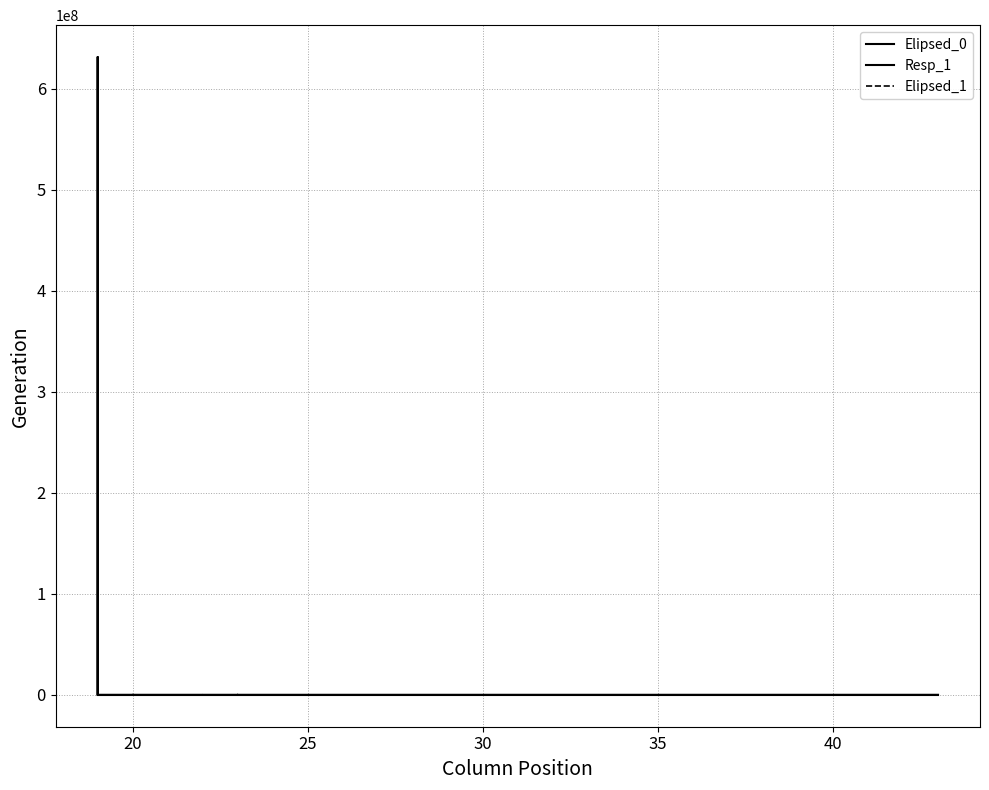

How many lines are shown in the chart?

3